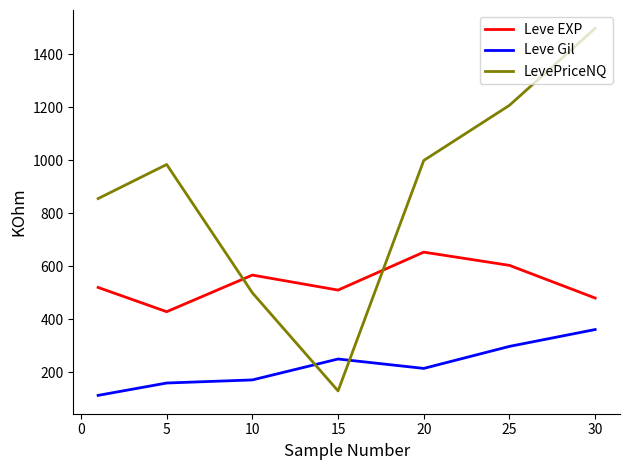

True or false: Leve Gil and Leve EXP cross at least once.

False